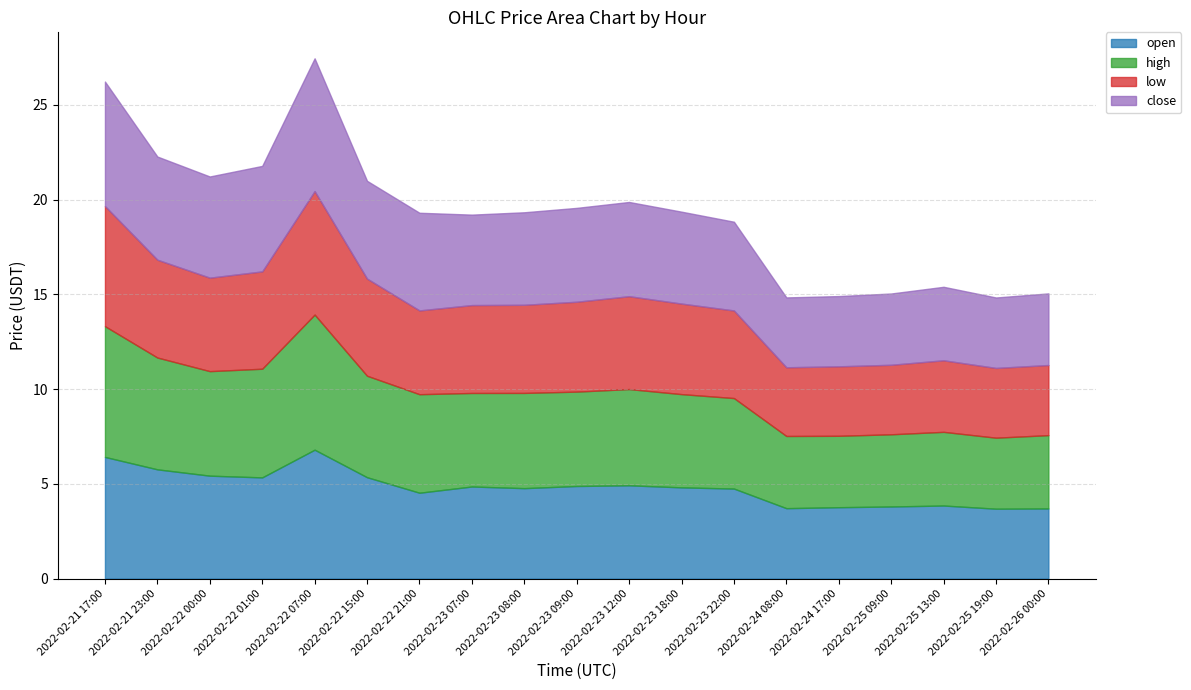

The high series shows 6.9 at 2022-02-21 17:00. True or false?

True